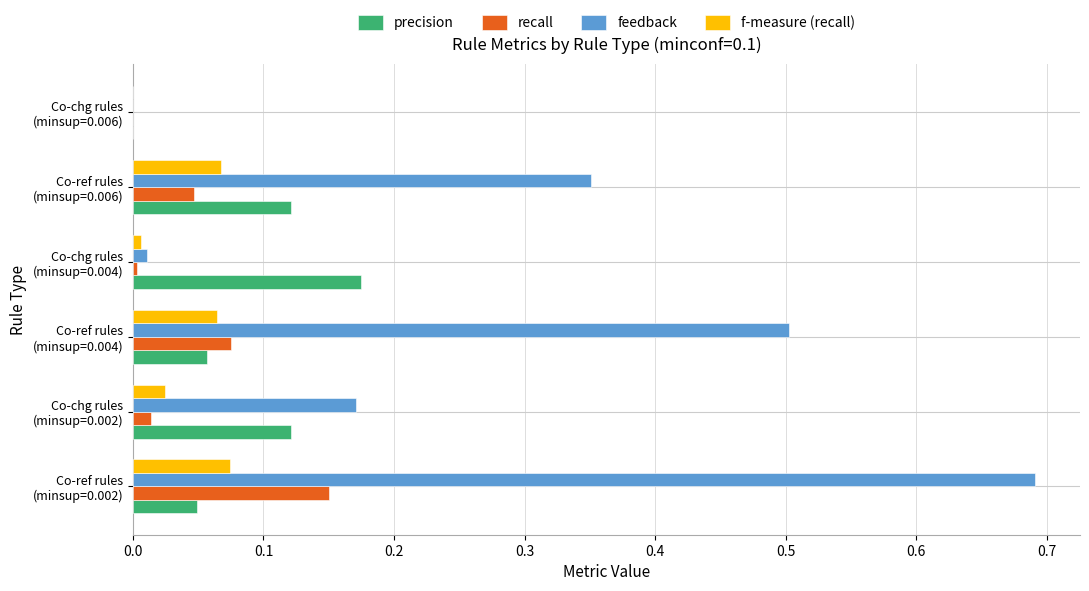

How many values in the feedback series exceed 0?

5